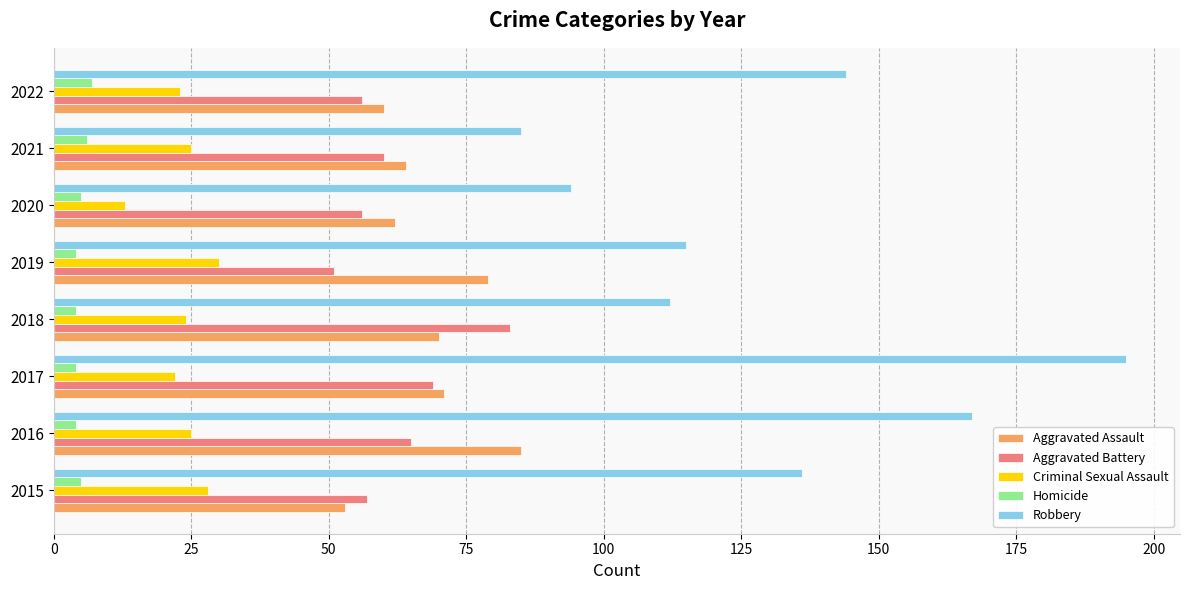

Which series has the largest range (max minus min)?

Robbery